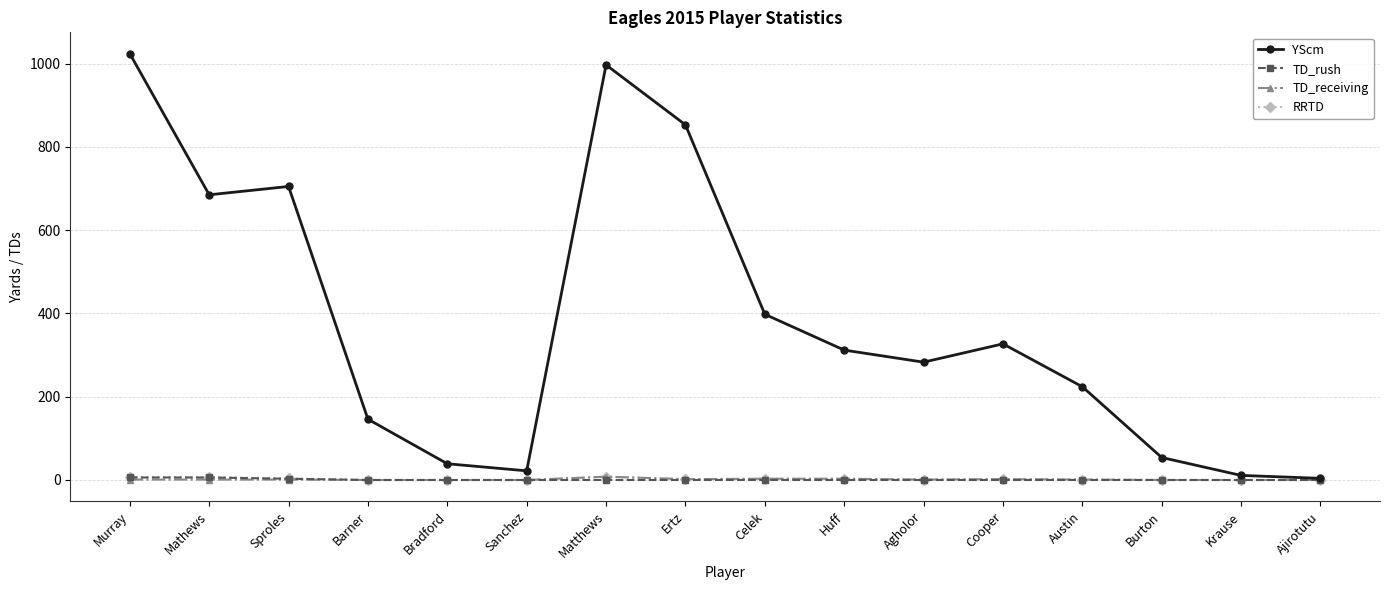

Which series has the largest total across all categories?

YScm